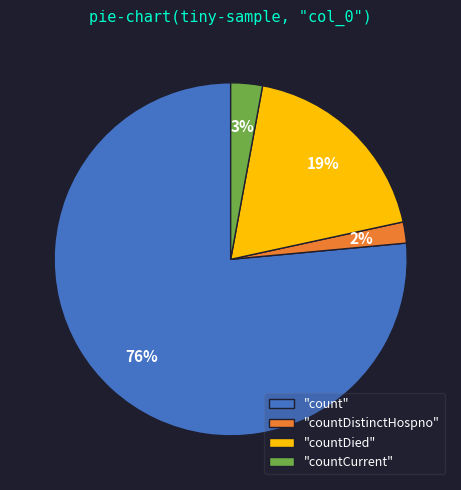

To the nearest percent, what is the combined percentage of "countDistinctHospno" and "countDied"?

21%